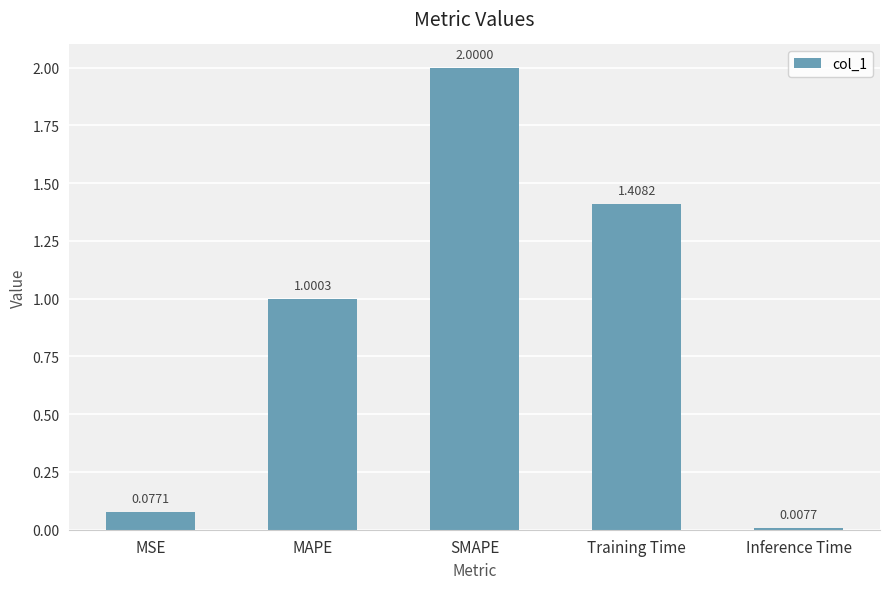

List the labels in order of value, largest first.

SMAPE, Training Time, MAPE, MSE, Inference Time